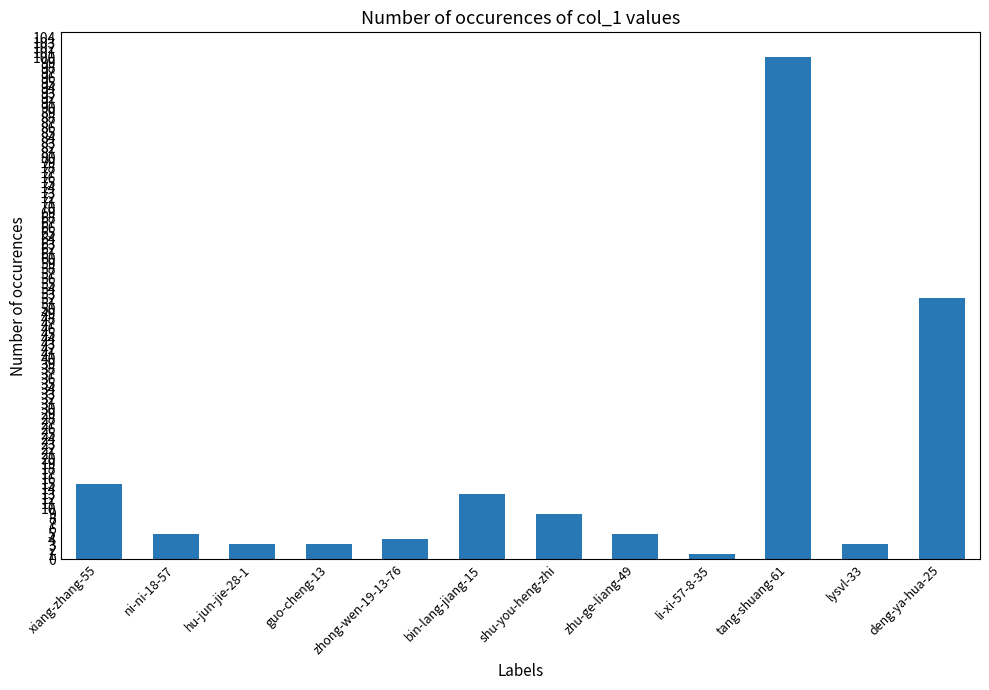

How many distinct data groups are displayed?

1